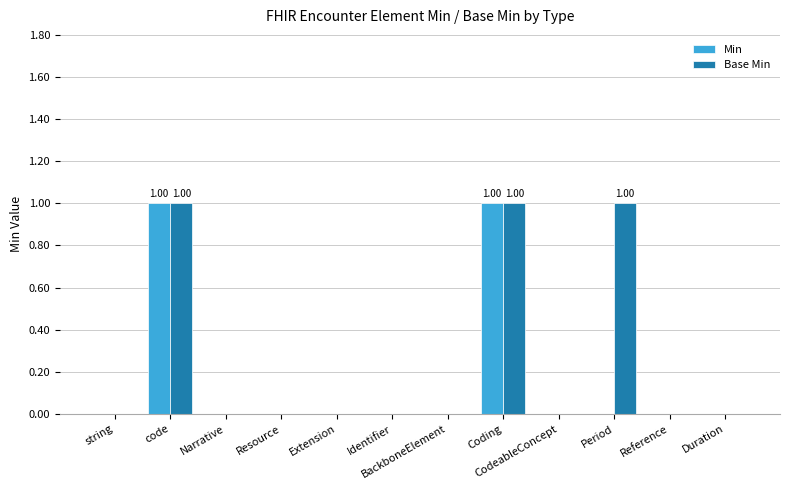

Which series has the largest total across all categories?

Base Min